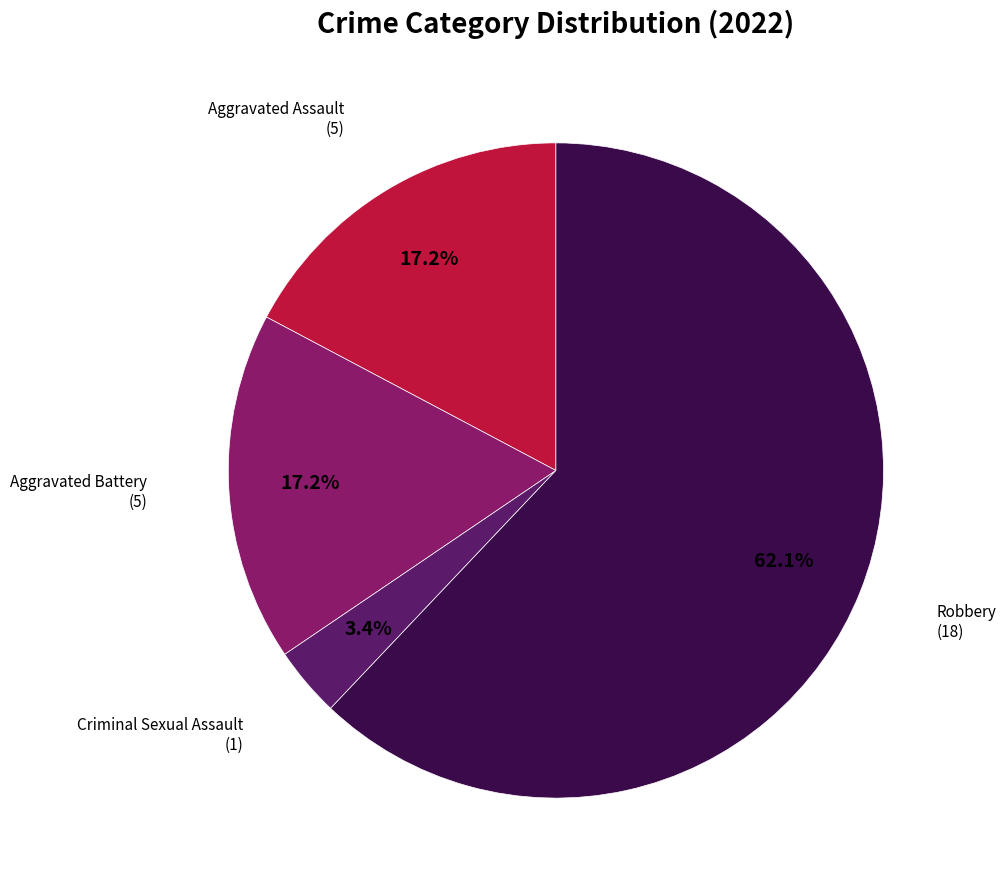

Is there a majority slice in this chart?

Yes